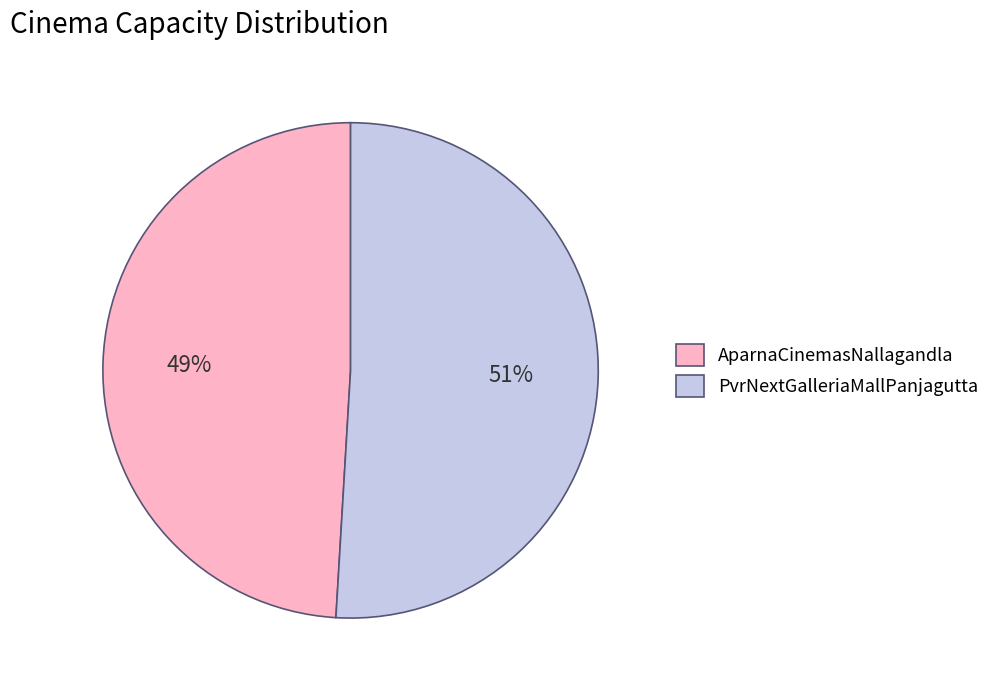

Approximately how many times larger is the value at PvrNextGalleriaMallPanjagutta compared to AparnaCinemasNallagandla?

1.0